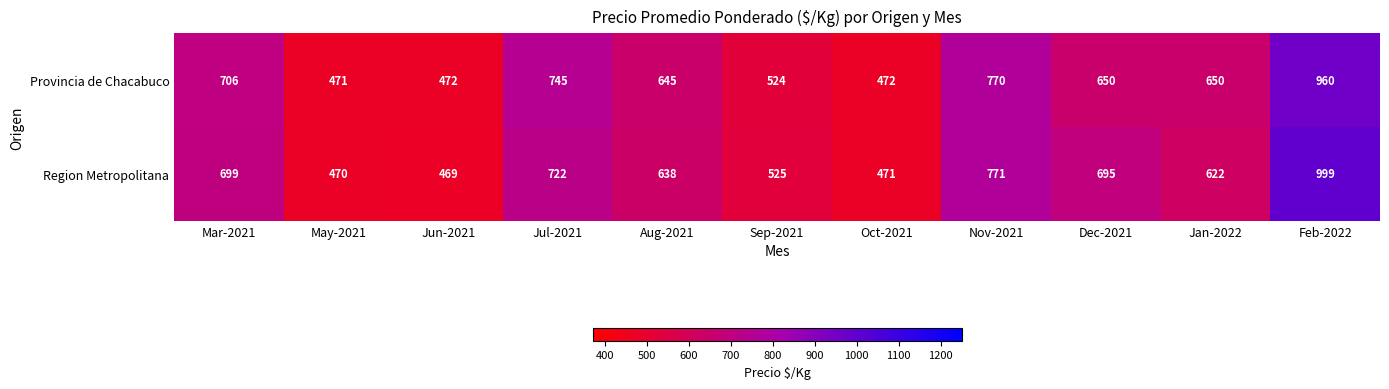

Is it true that Provincia de Chacabuco equals 638 at Oct-2021?

False